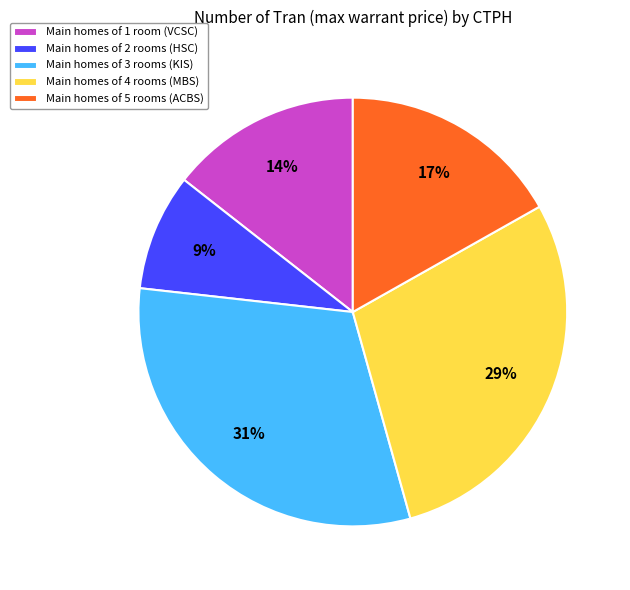

What percentage is the Main homes of 3 rooms (KIS) slice, to the nearest percent?

31%